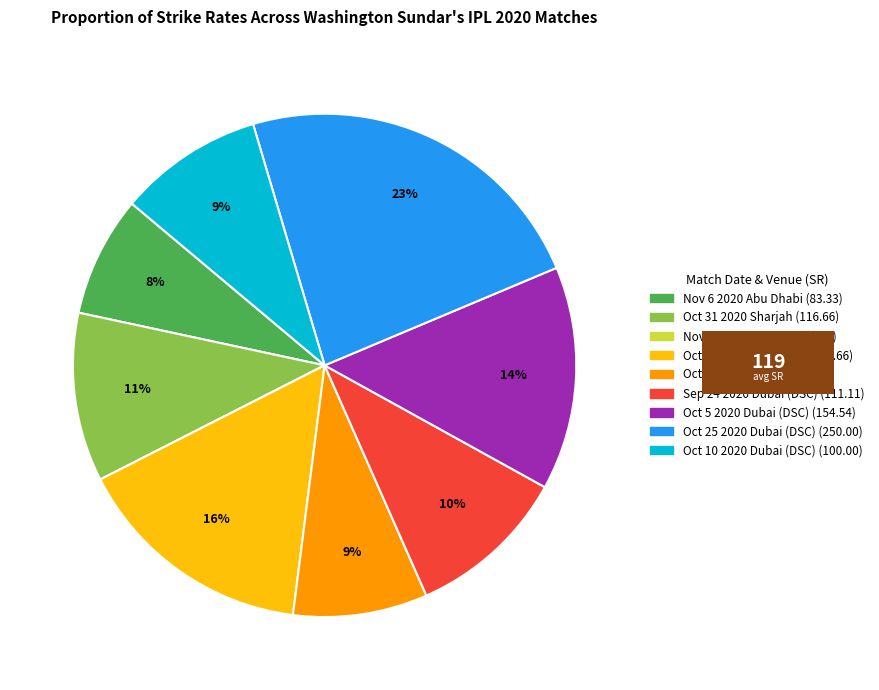

To the nearest percent, what portion does Oct 25 2020 Dubai (DSC) represent?

23%